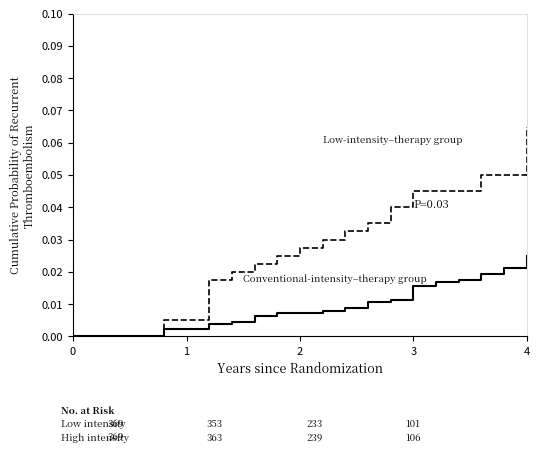

How many lines are shown in the chart?

2